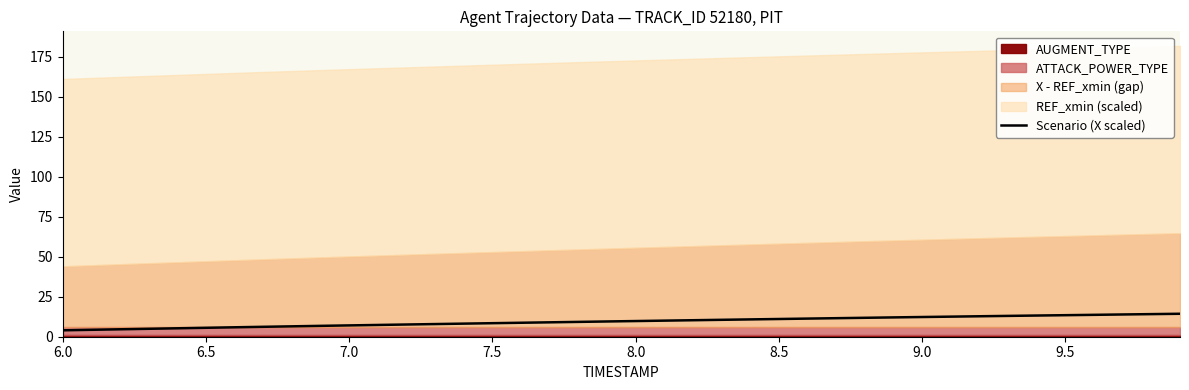

Is it true that Scenario (X scaled) equals 8.5 at 7.5?

True